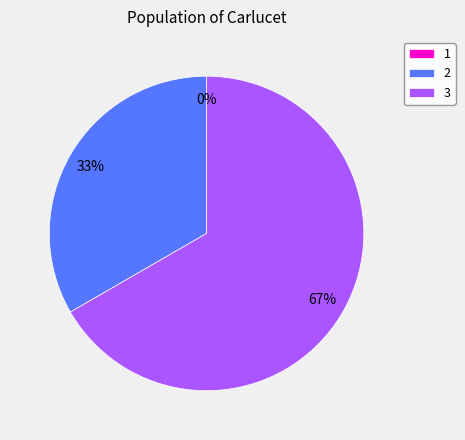

What percentage is the 2 slice, to the nearest percent?

33%